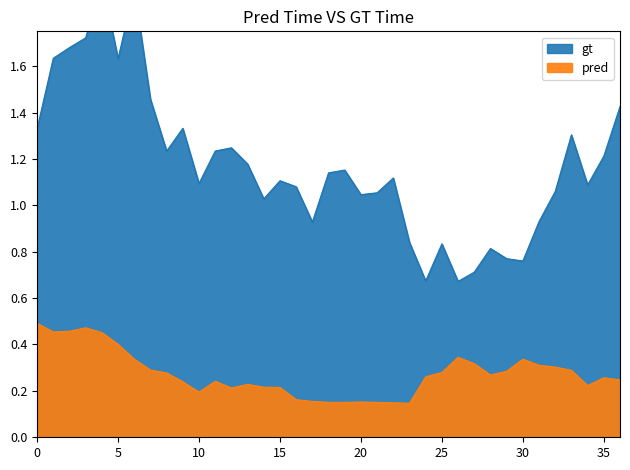

Which series has the widest spread of values?

gt